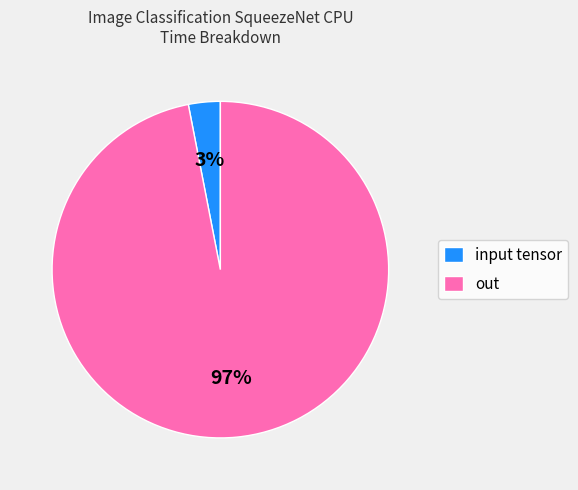

Is there any slice that represents more than half of the pie?

Yes